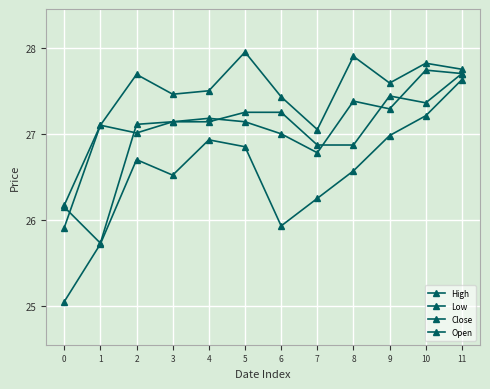

At which category does Close reach its first local peak?

1